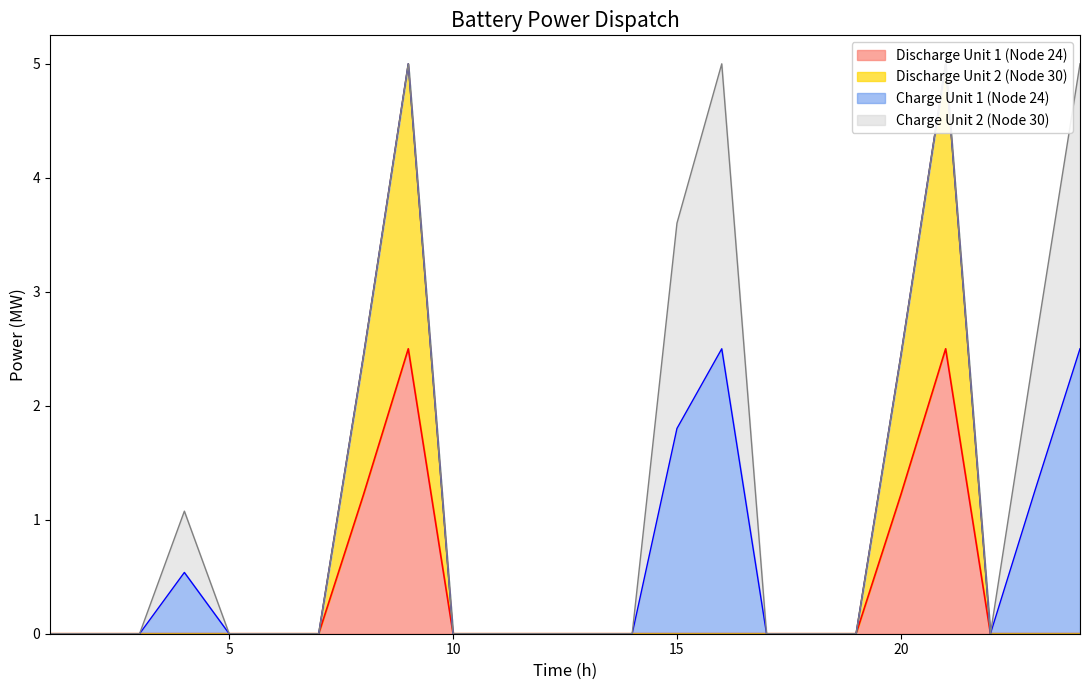

How many values in the Discharge Unit 1 (Node 24) series exceed 0?

4